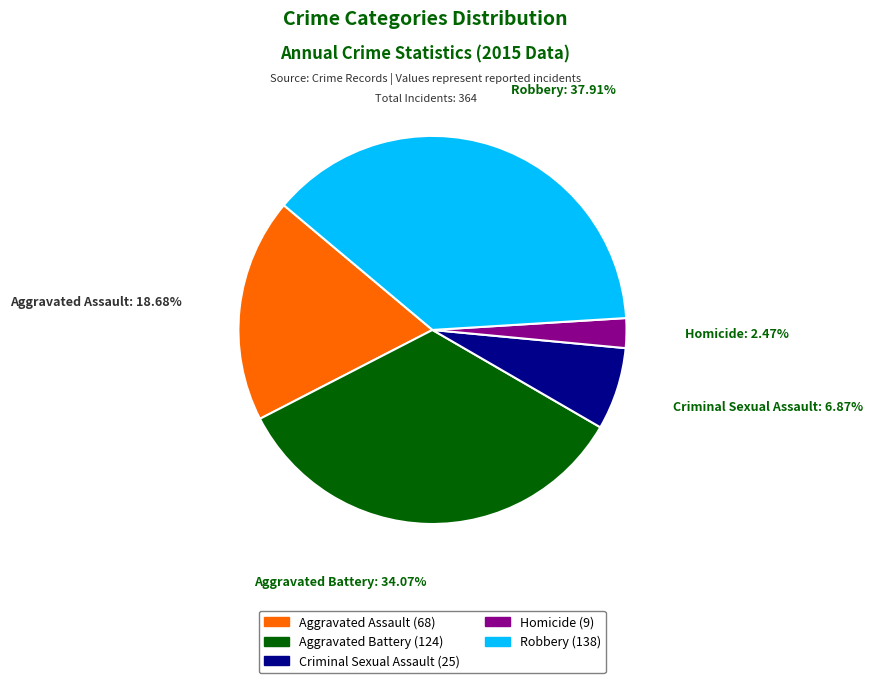

To the nearest percent, what portion does Aggravated Assault represent?

19%